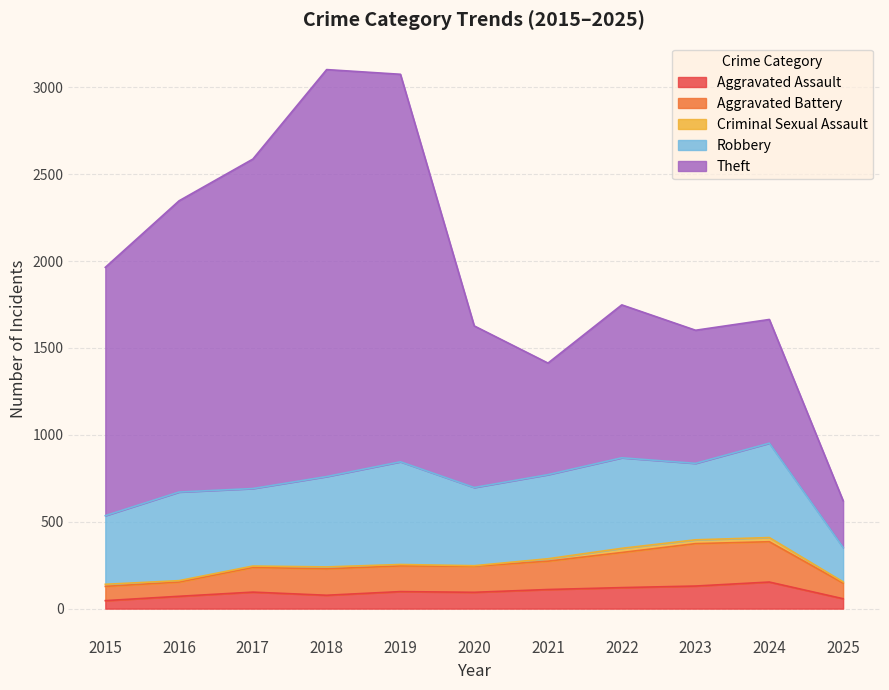

Reading right to left, list all the values displayed in this chart.

Aggravated Assault: 2025=57	2024=153	2023=130	2022=121	2021=110	2020=94	2019=98	2018=77	2017=95	2016=71	2015=46
Aggravated Battery: 2025=90	2024=232	2023=244	2022=202	2021=163	2020=150	2019=148	2018=152	2017=142	2016=82	2015=82
Criminal Sexual Assault: 2025=7	2024=24	2023=22	2022=24	2021=14	2020=3	2019=8	2018=11	2017=8	2016=8	2015=12
Robbery: 2025=198	2024=543	2023=440	2022=521	2021=484	2020=450	2019=591	2018=520	2017=446	2016=510	2015=395
Theft: 2025=269	2024=712	2023=766	2022=880	2021=642	2020=930	2019=2230	2018=2342	2017=1896	2016=1676	2015=1429